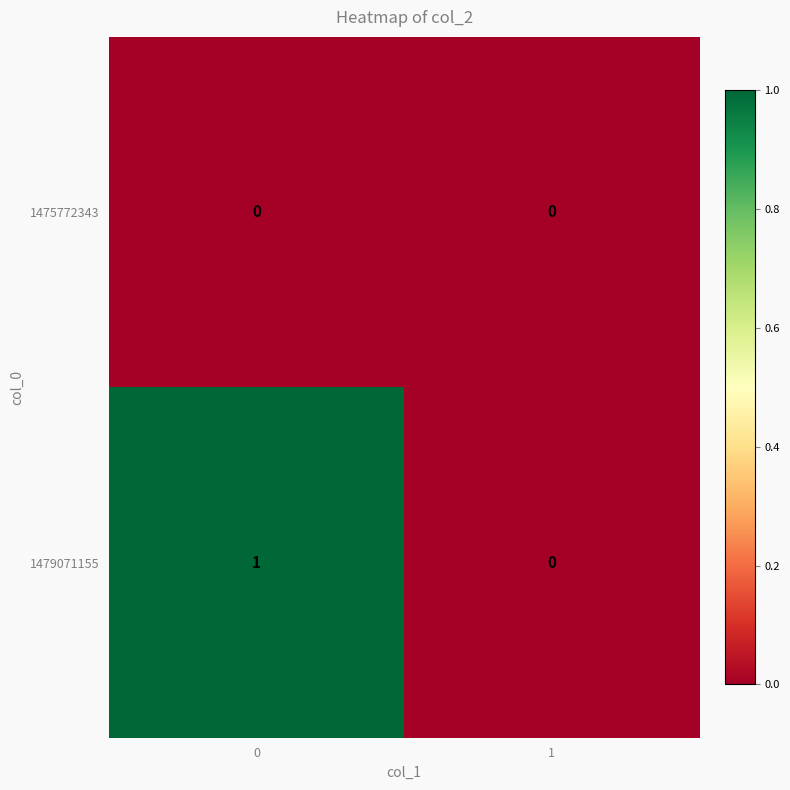

Rank the series at 0 from lowest to highest value.

1475772343, 1479071155